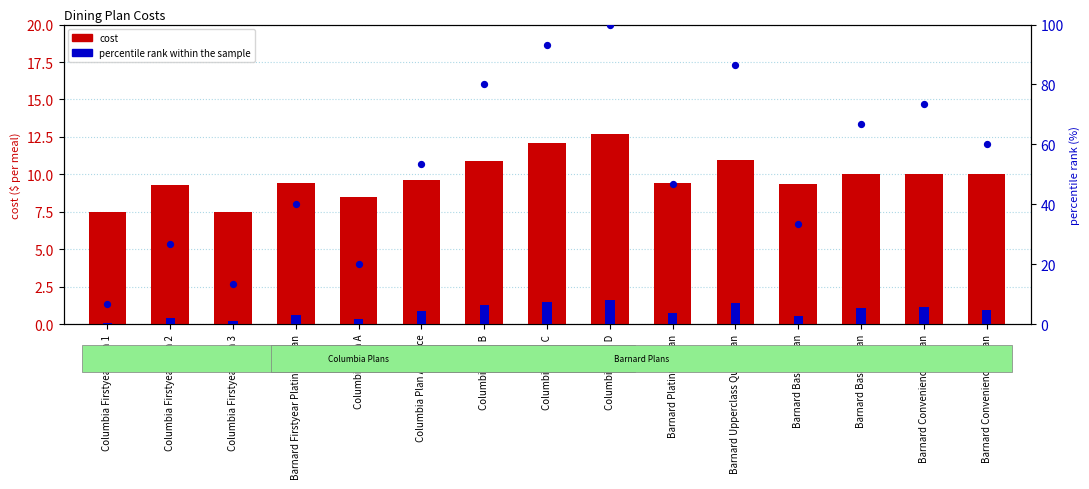

At how many categories does at least one series exceed 12?

14